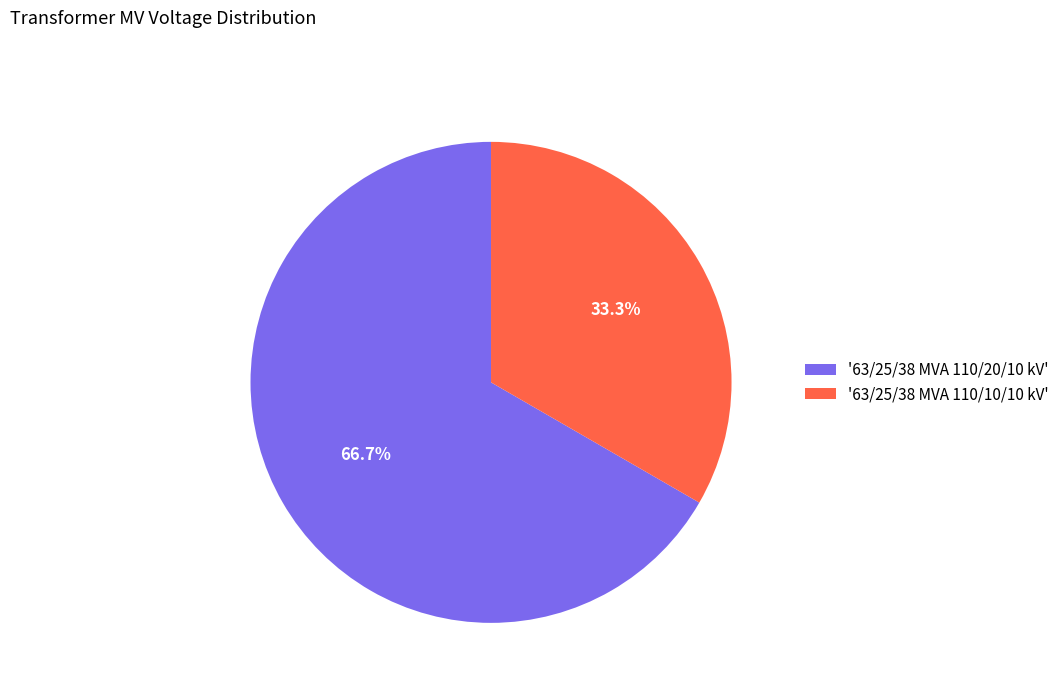

Is there a majority slice in this chart?

Yes